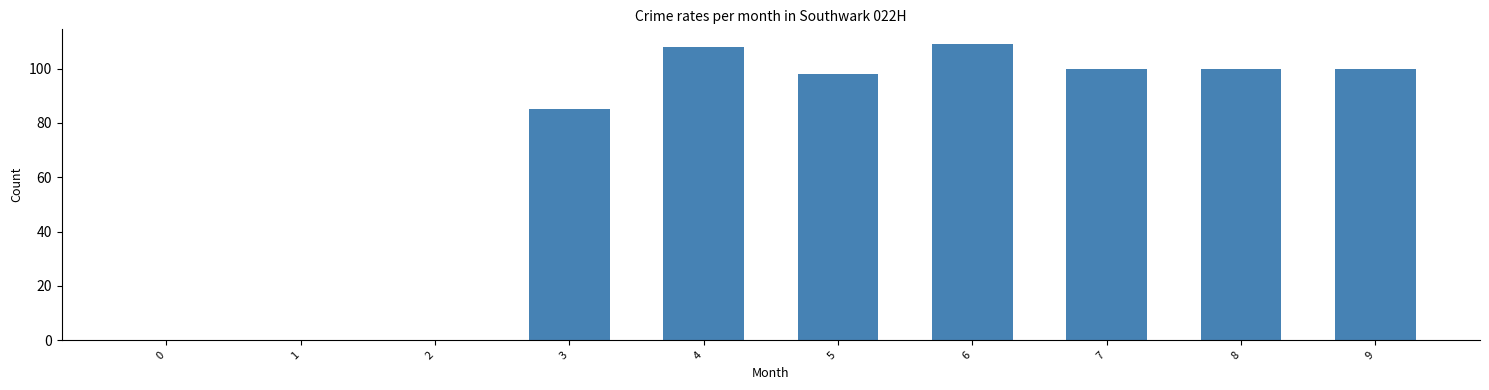

Which has a higher value, 3 or 6?

6